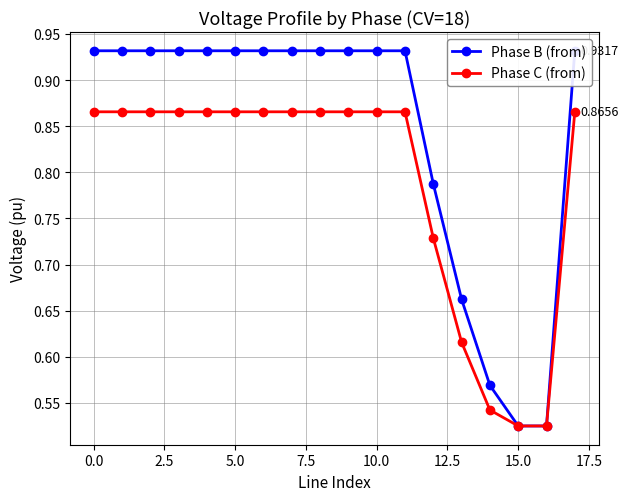

Which series ends up on top after the final intersection of Phase B (from) and Phase C (from)?

Phase B (from)